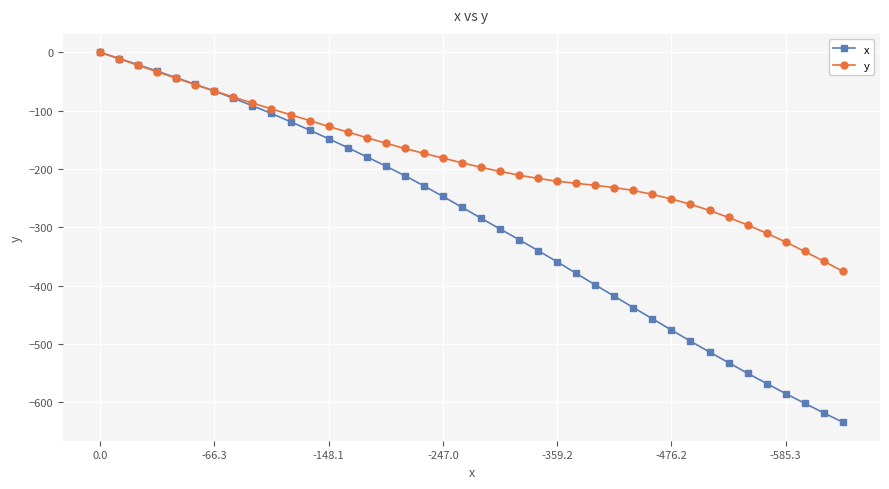

List the series in order of their overall mean, highest first.

y, x